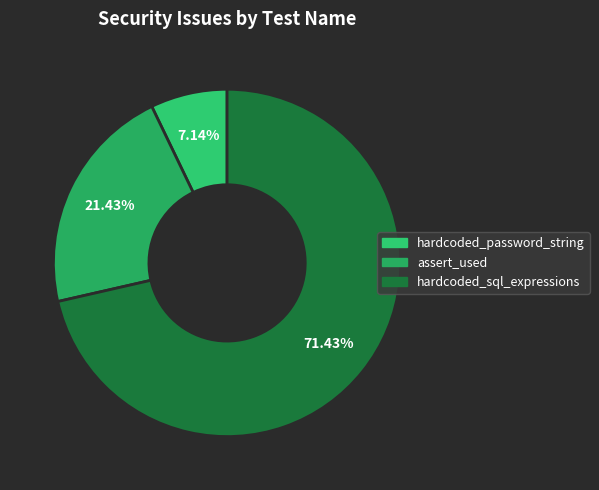

Count the number of slices in the pie.

3